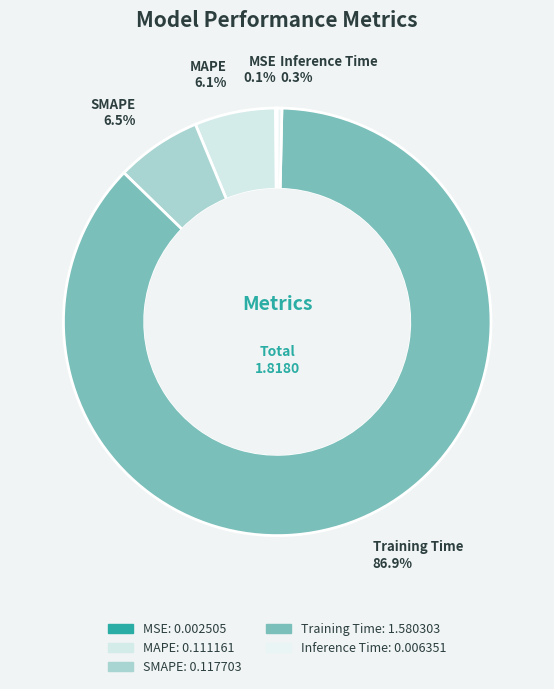

Which category has the biggest portion of the pie?

Training Time